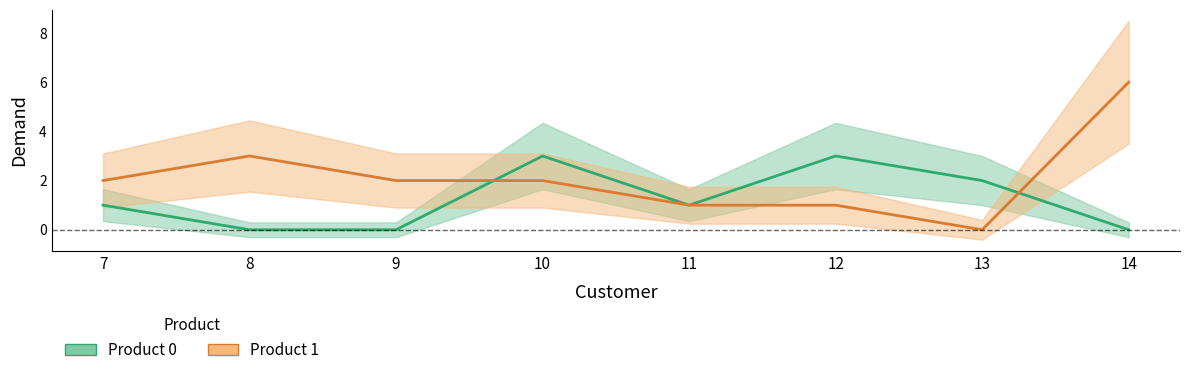

Between which two adjacent categories do Product 1 and Product 0 first intersect?

9 and 10